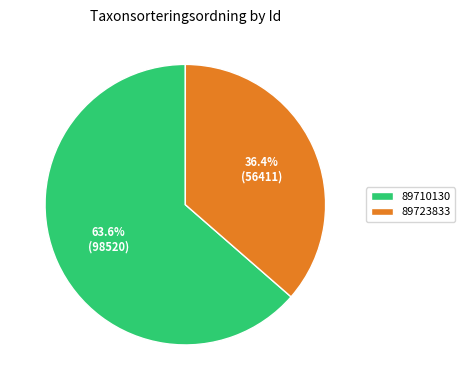

To the nearest percent, what percentage of the pie is 89710130?

64%